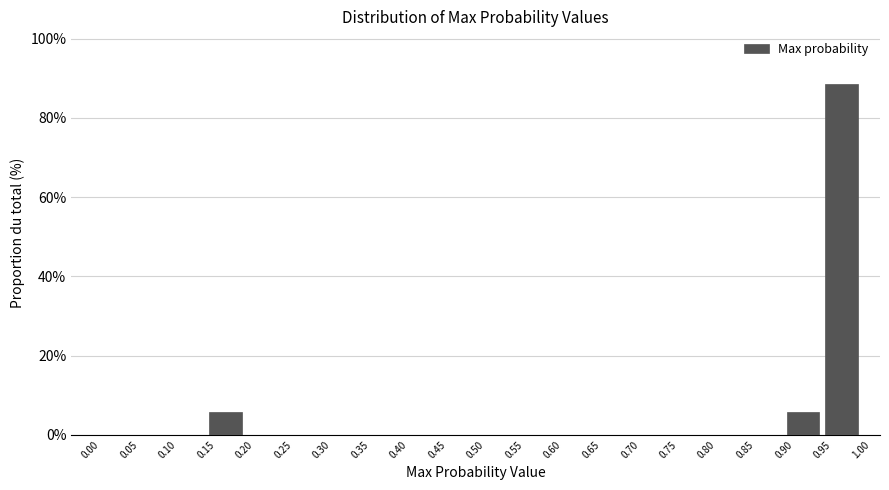

Reading left to right, transcribe this chart: for each bar, give the range it covers on the x-axis and its height. The values are not printed on the chart, so give them approximately, as read against the axis.

0.00 to 0.05: 0
0.05 to 0.10: 0
0.10 to 0.15: 0
0.15 to 0.20: 6
0.20 to 0.25: 0
0.25 to 0.30: 0
0.30 to 0.35: 0
0.35 to 0.40: 0
0.40 to 0.45: 0
0.45 to 0.50: 0
0.50 to 0.55: 0
0.55 to 0.60: 0
0.60 to 0.65: 0
0.65 to 0.70: 0
0.70 to 0.75: 0
0.75 to 0.80: 0
0.80 to 0.85: 0
0.85 to 0.90: 0
0.90 to 0.95: 6
0.95 to 1.00: 88